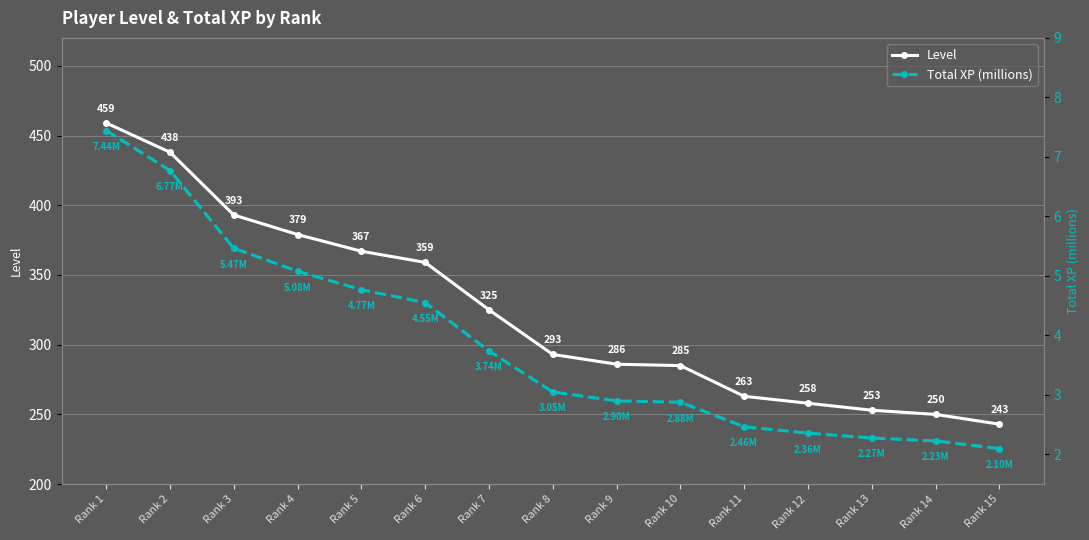

What are all the series names shown in the legend?

Level, Total XP (millions)